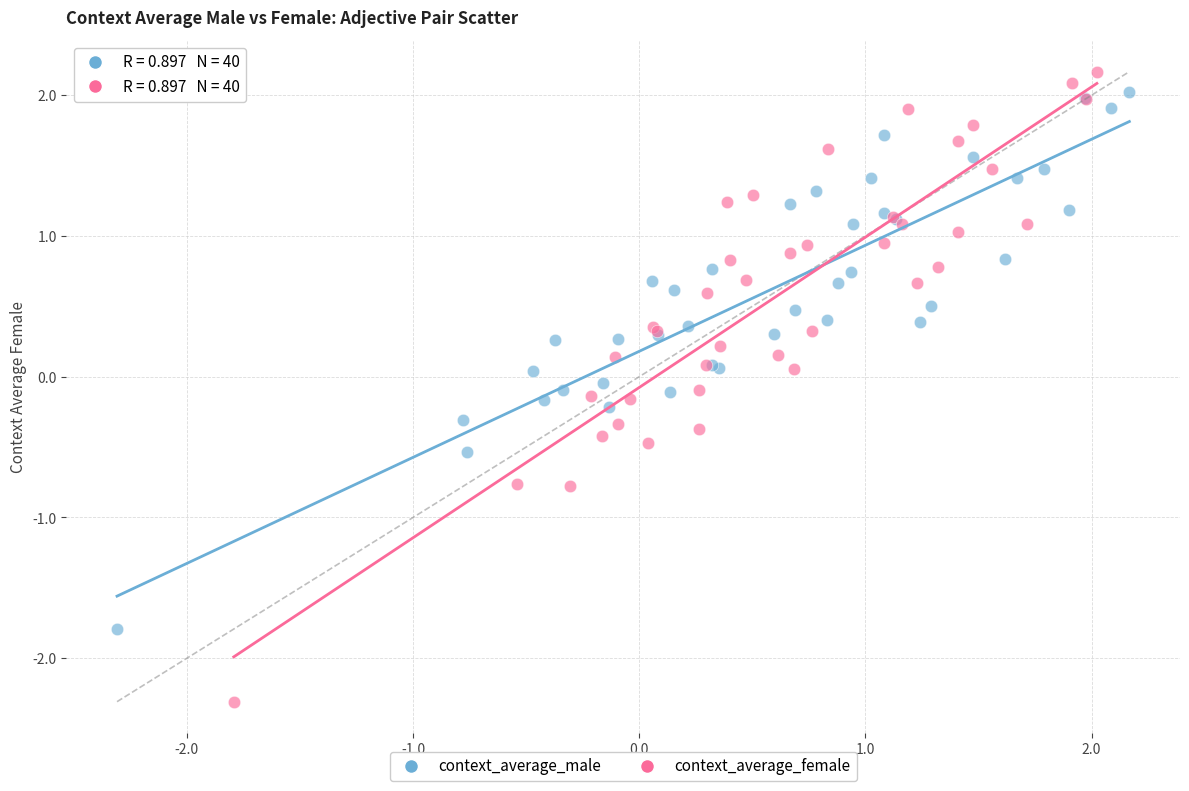

Which series reaches the minimum Y coordinate?

context_average_female